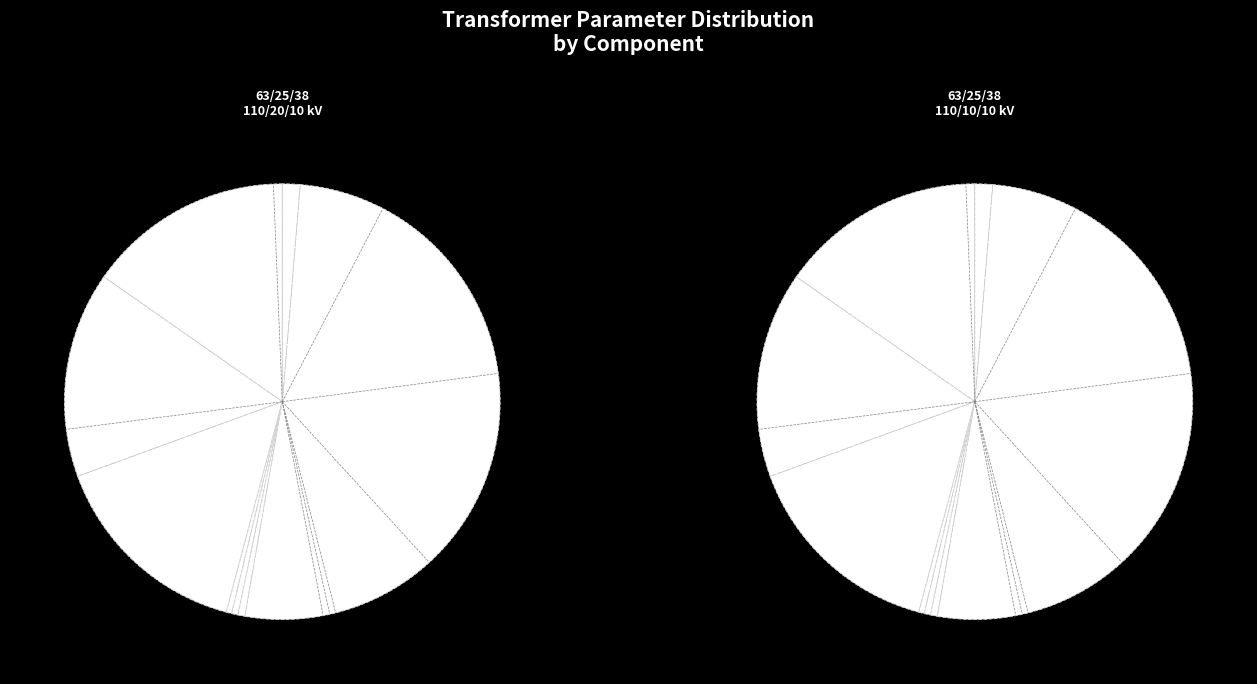

Which slice is the largest?

pfe_kw